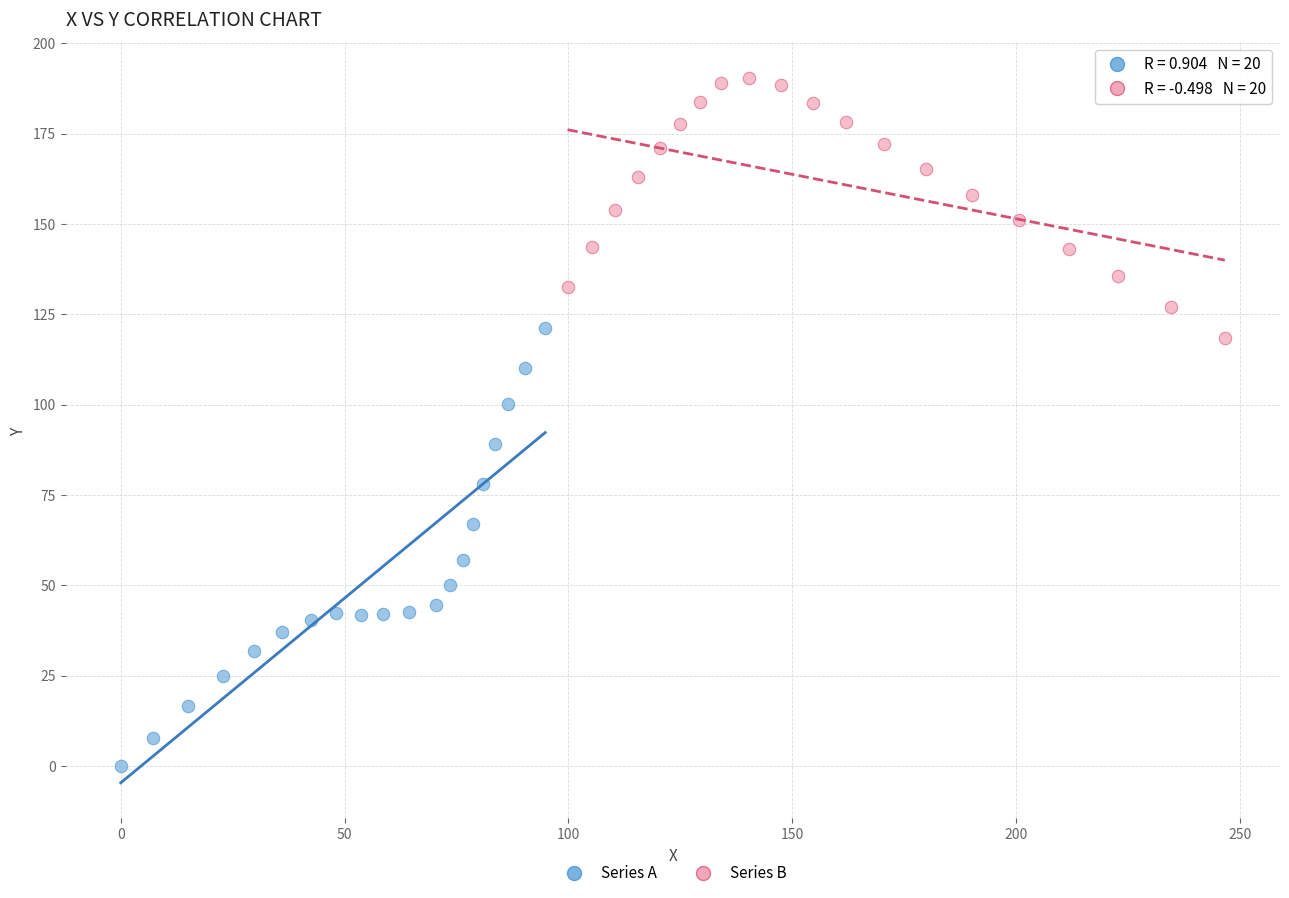

What are all the series names shown in the legend?

Series A, Series B